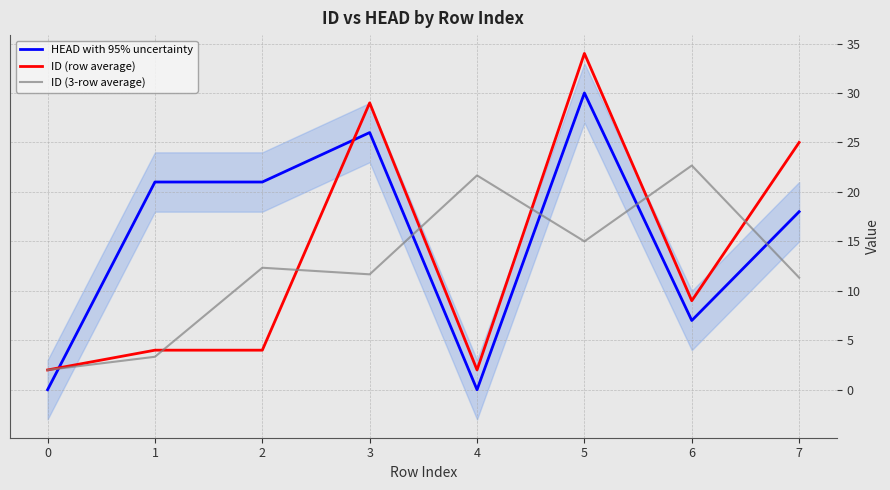

Reading left to right, extract all data points from this chart.

HEAD with 95% uncertainty: 0.0	21.0	21.0	26.0	0.0	30.0	7.0	18.0
ID (row average): 2.0	4.0	4.0	29.0	2.0	34.0	9.0	25.0
ID (3-row average): 2.0	3.3	12.3	11.7	21.7	15.0	22.7	11.3